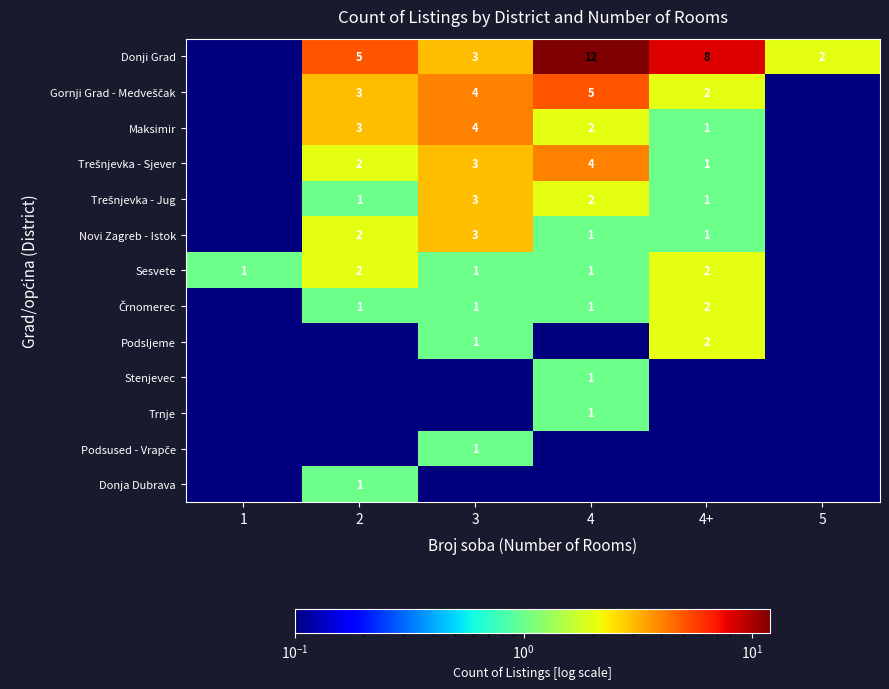

The Stenjevec series shows 1.0 at 4. True or false?

True